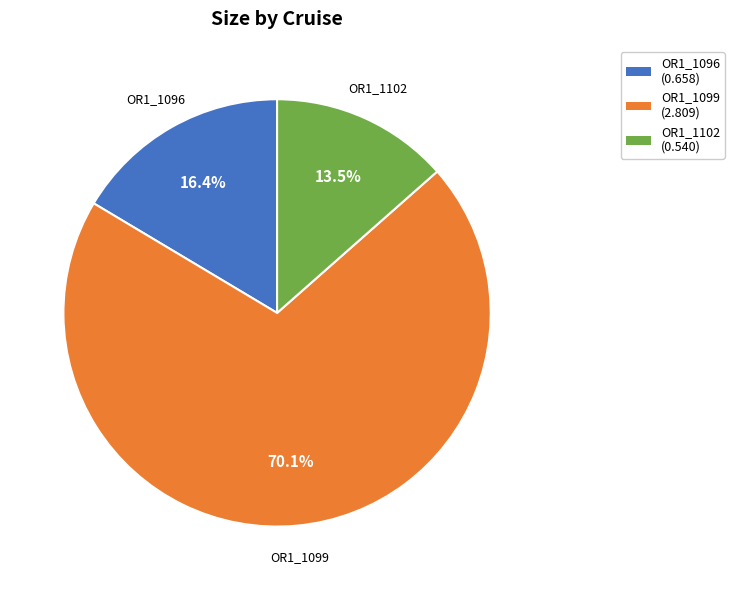

Is there a majority slice in this chart?

Yes